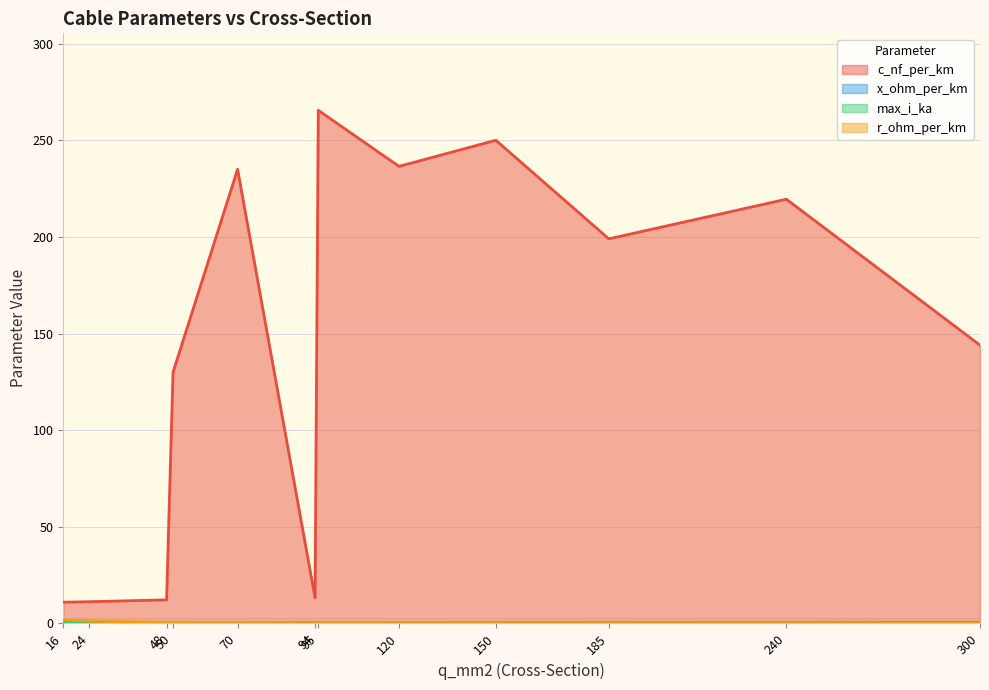

How many lines are shown in the chart?

4